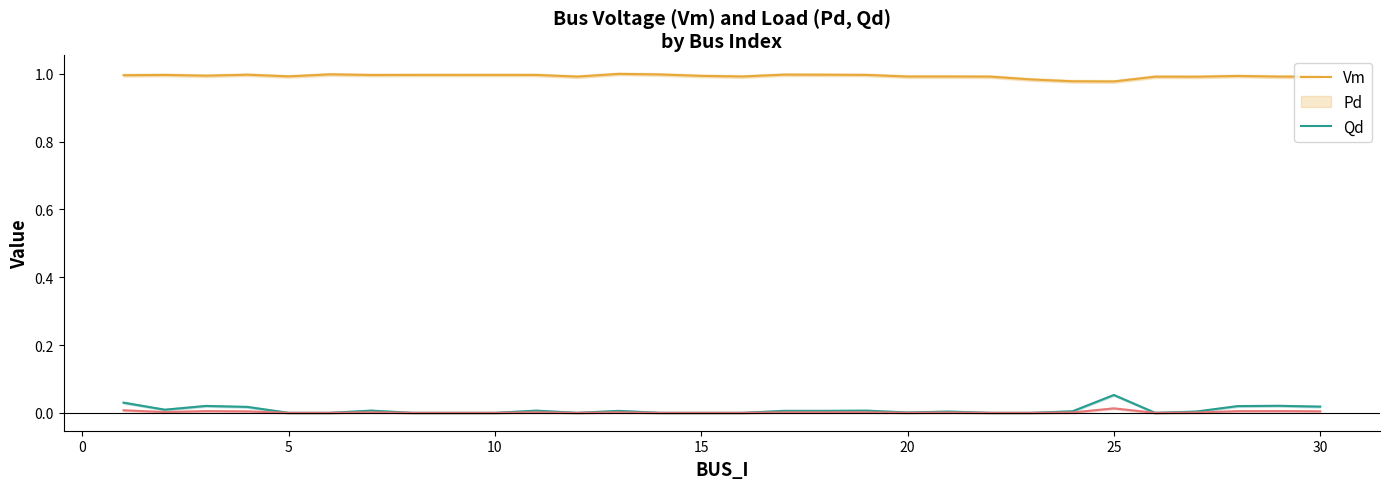

True or false: Vm and Pd intersect in this chart.

False